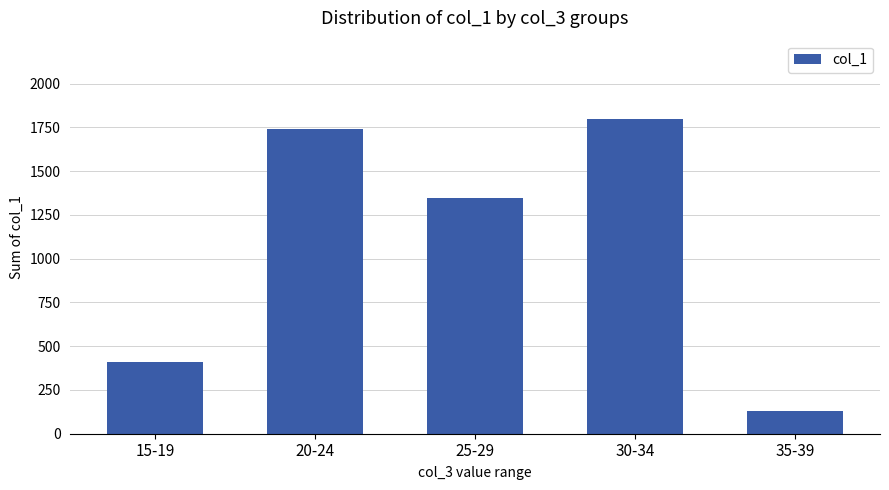

What is the difference between the maximum and minimum values?

1667